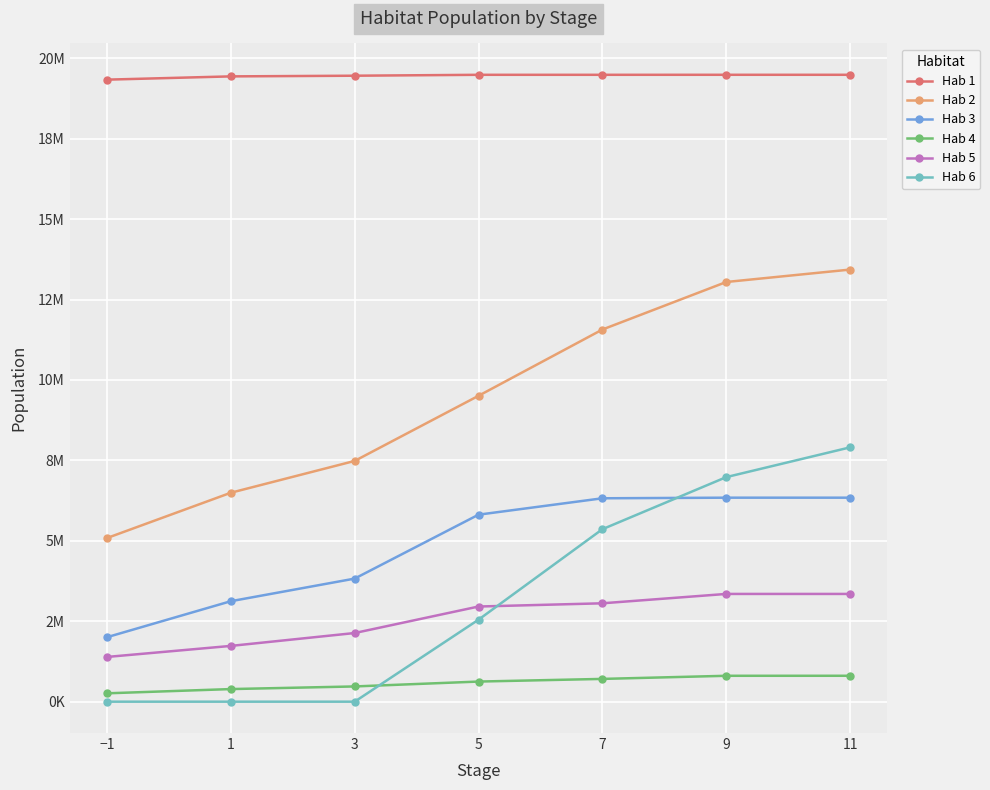

List the series in order of their peak value, lowest first.

Hab 4, Hab 5, Hab 3, Hab 6, Hab 2, Hab 1